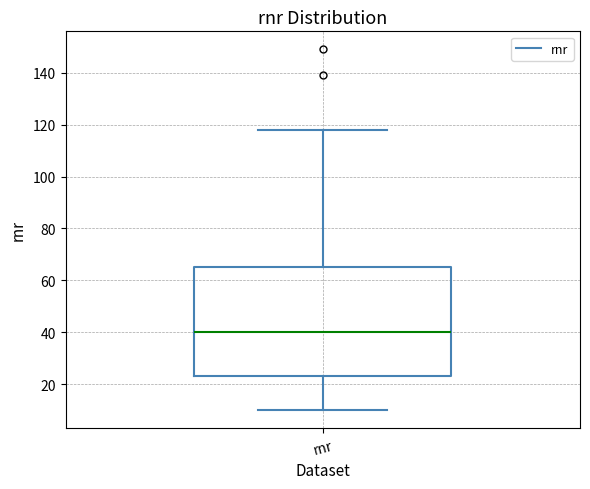

Where does the lower whisker of the box for rnr end on the y-axis? The values are not printed on the chart, so give them approximately, as read against the axis.

10